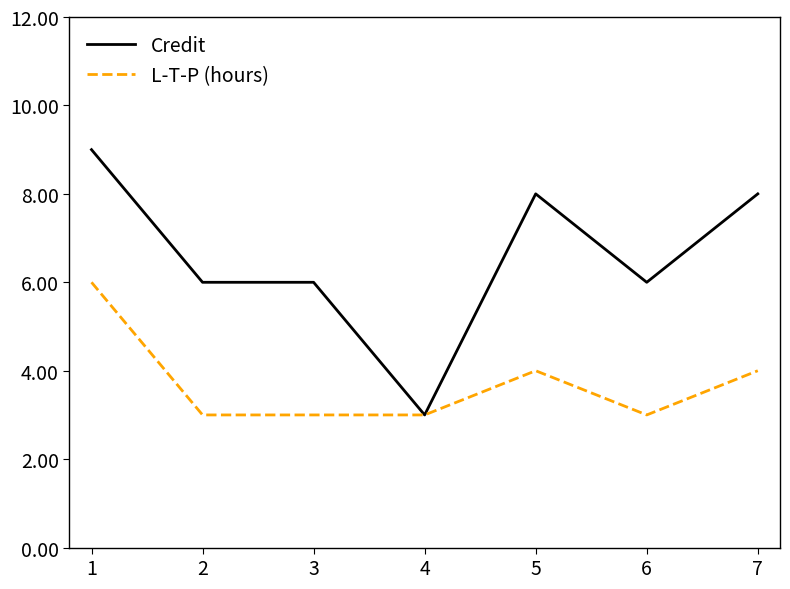

What is the total value across all series at 6?

9